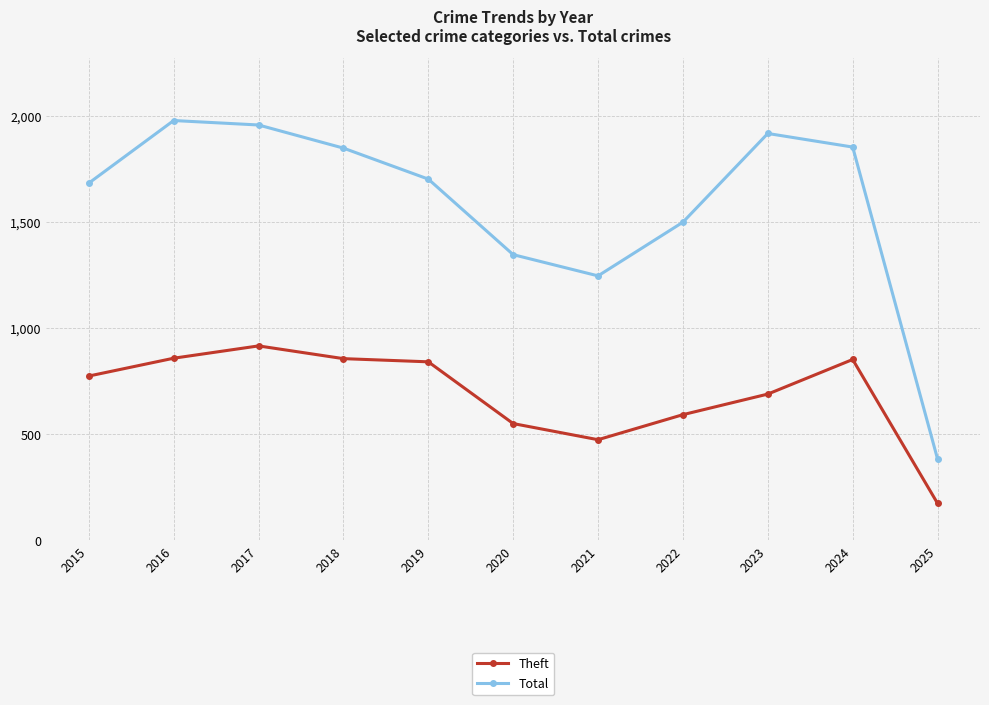

The Total series shows 1499 at 2022. True or false?

True